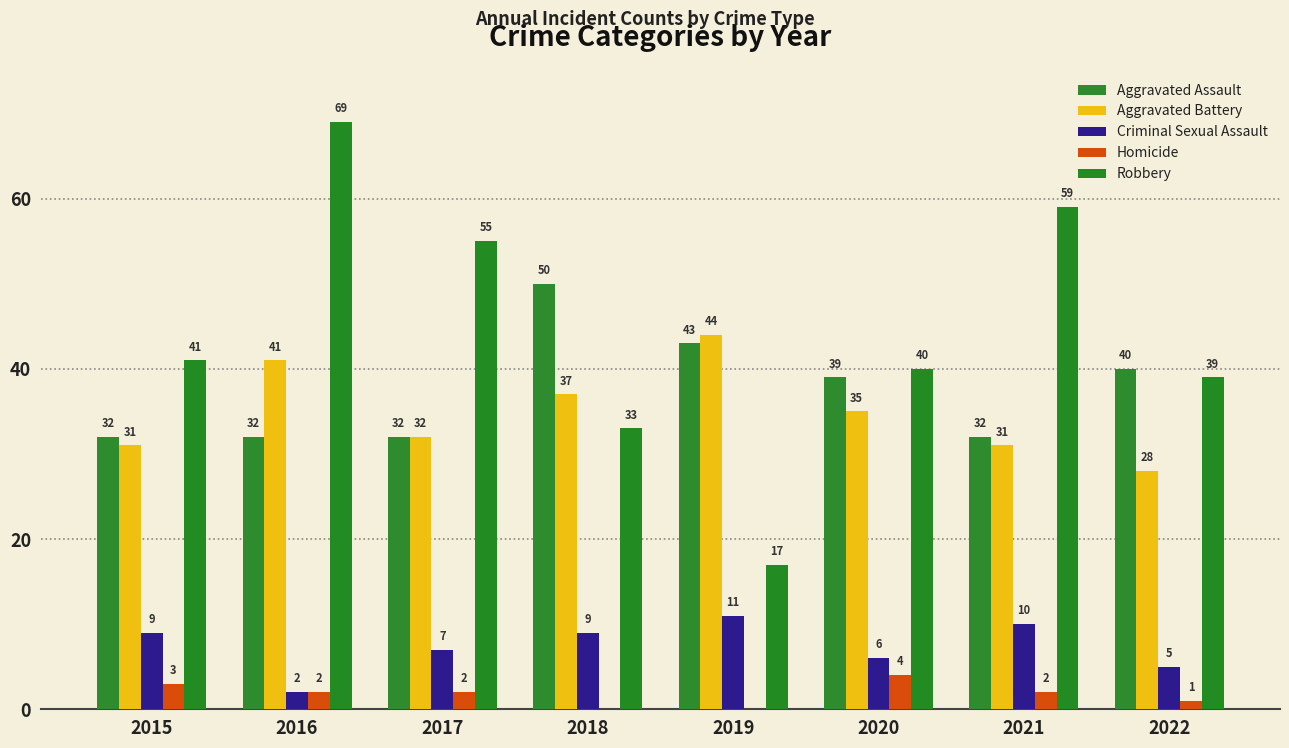

At which label is Aggravated Battery closest to 36?

2018